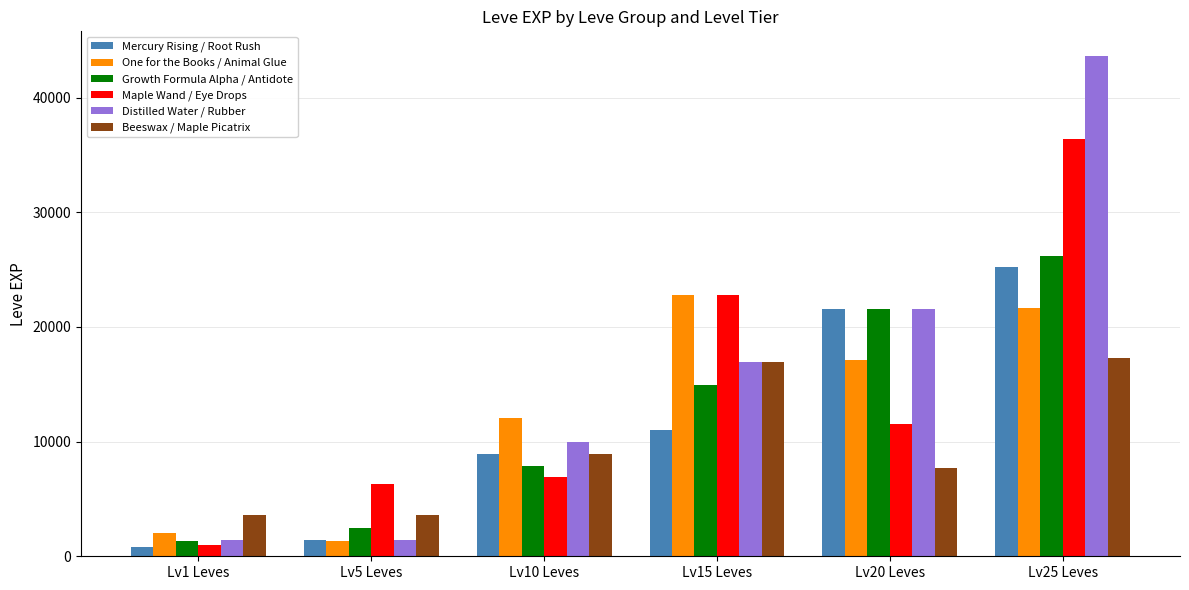

What is the value of the Maple Wand / Eye Drops bar at the 5th from the left?

11560